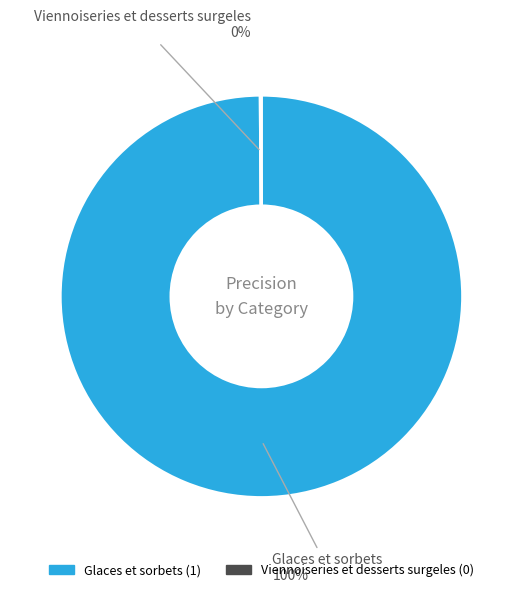

The Glaces et sorbets slice represents 89% of the pie. True or false?

False